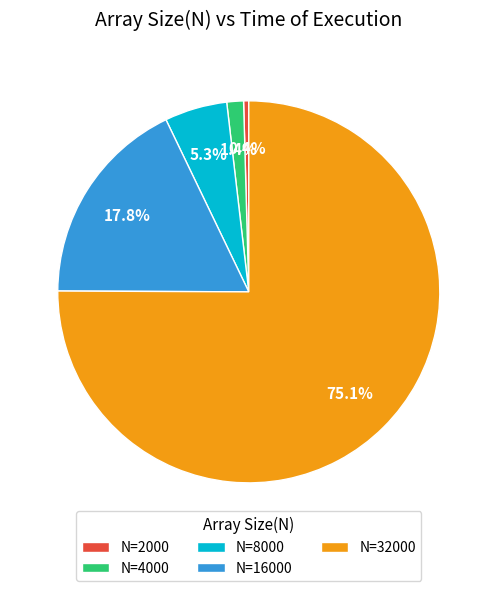

Does N=32000 represent more than half of the total?

Yes